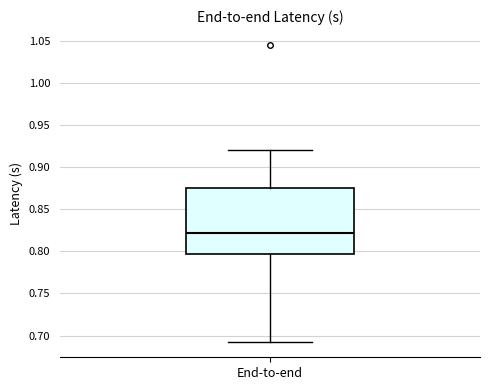

Where does the lower whisker of the box for End-to-end end on the y-axis? The values are not printed on the chart, so give them approximately, as read against the axis.

0.690